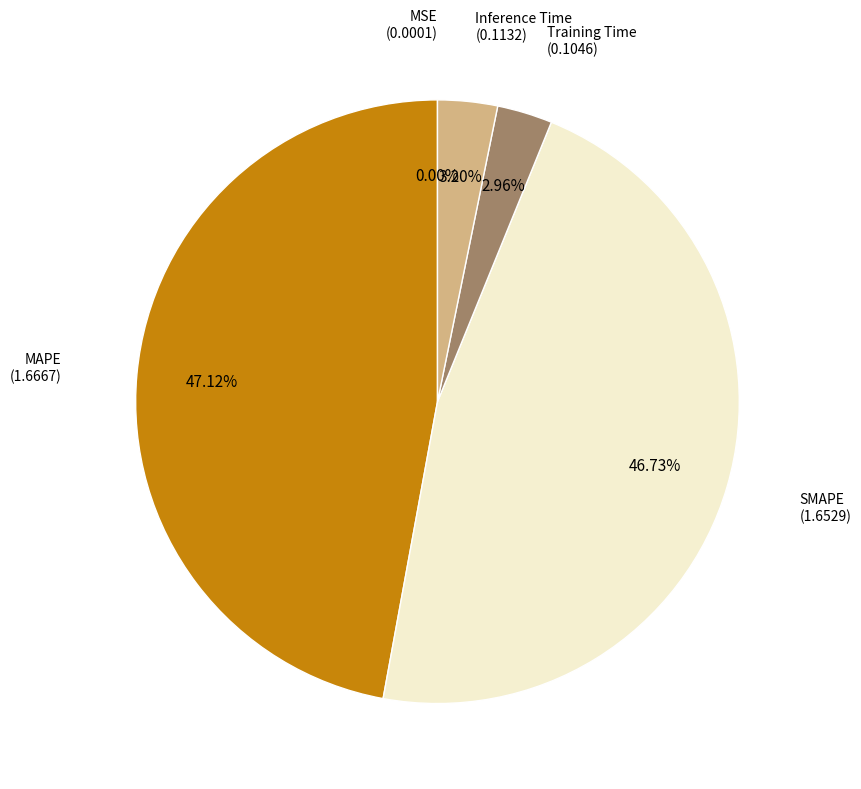

Does any single category account for the majority?

No